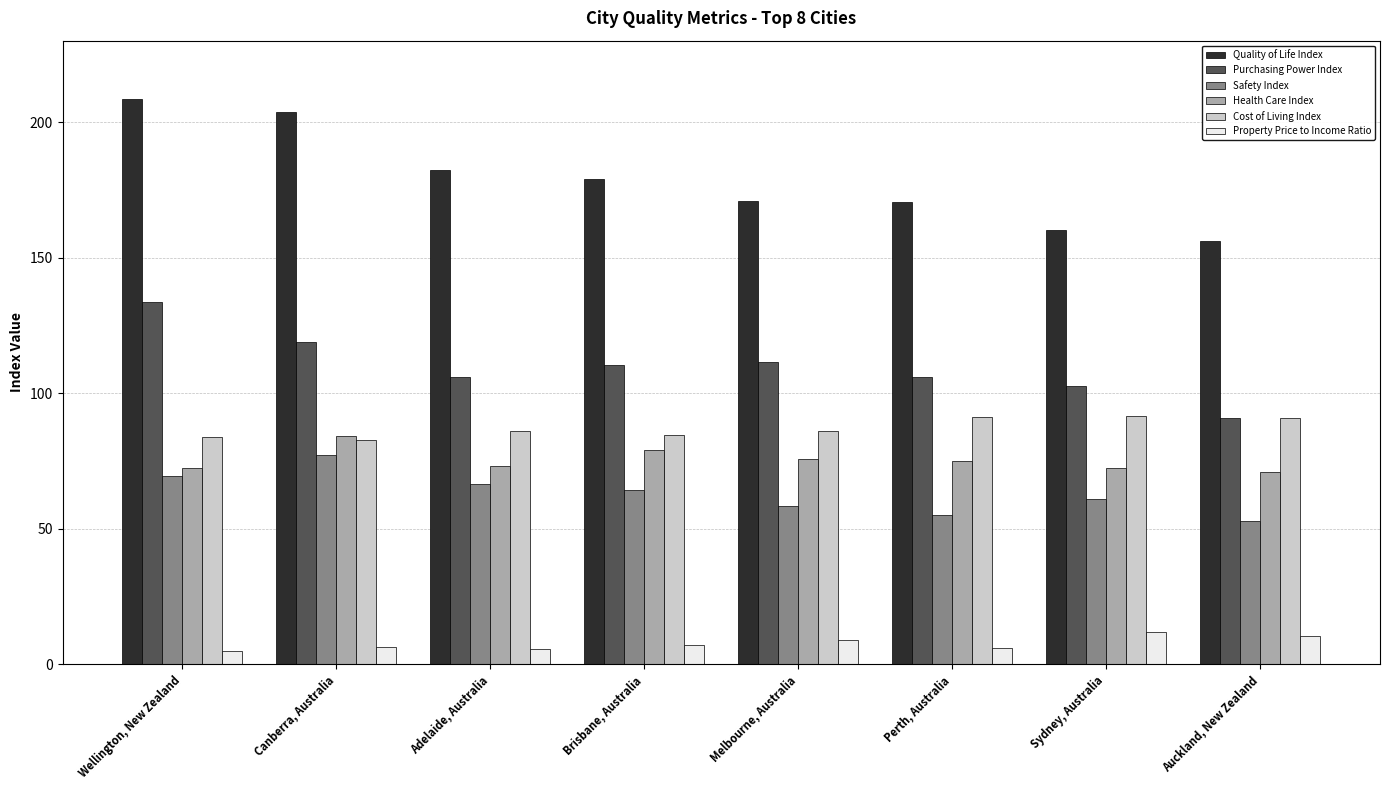

The Purchasing Power Index series shows 105.8 at Adelaide, Australia. True or false?

True